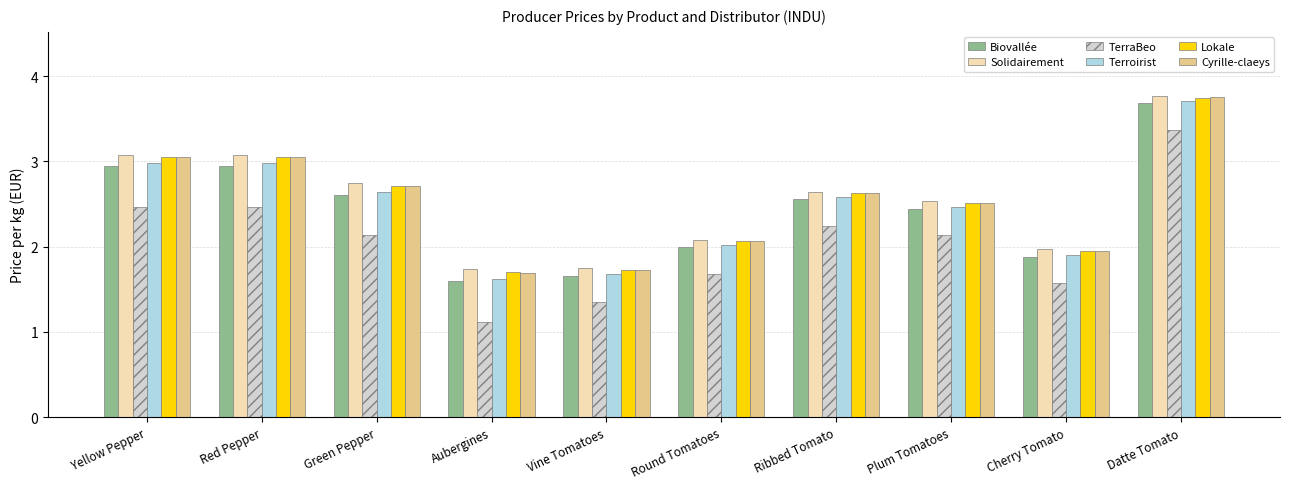

What position from the left is Vine Tomatoes?

5